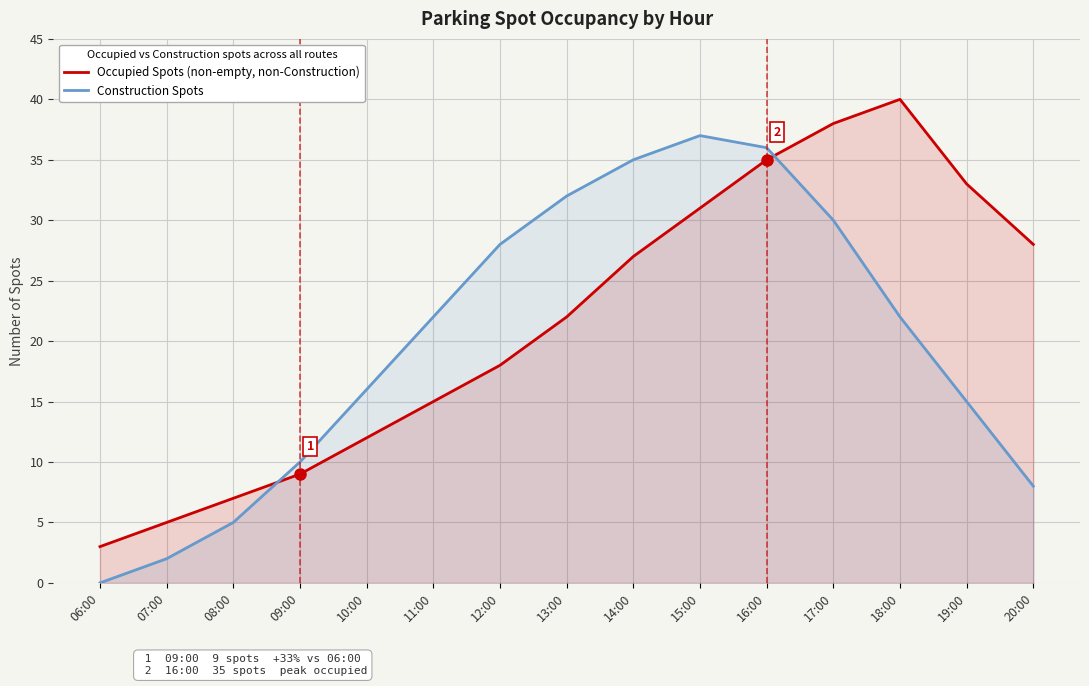

Which category has the highest value in the Construction Spots series?

15:00